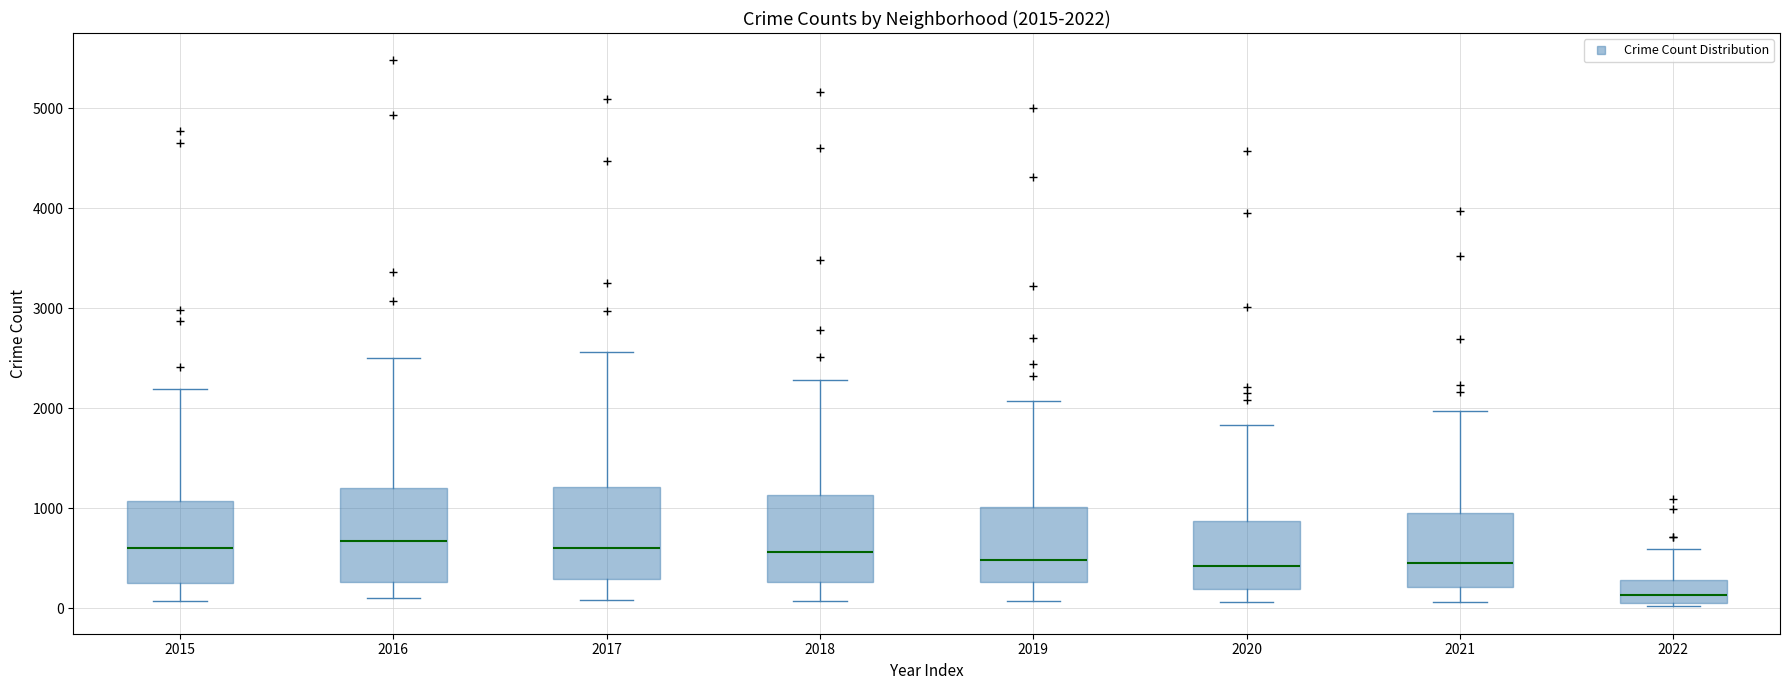

Which box has the lowest median line?

2022